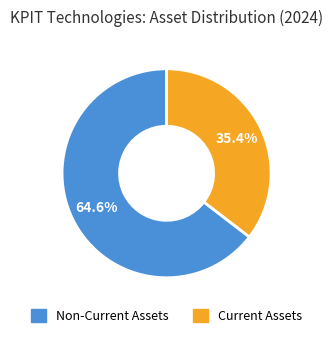

How many segments does this pie chart have?

2